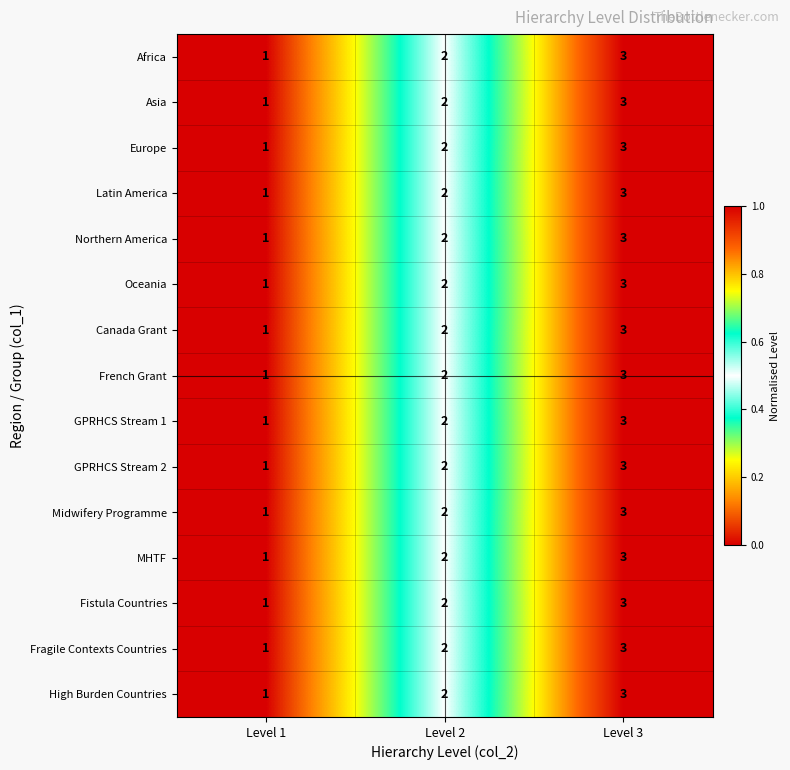

The value of GPRHCS Stream 1 at Level 3 is 3. True or false?

True